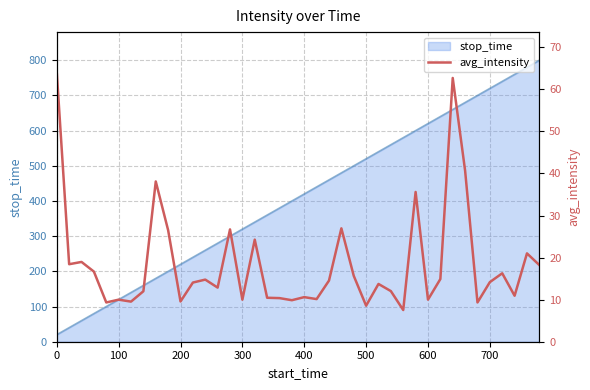

What is the minimum value for stop_time?

20